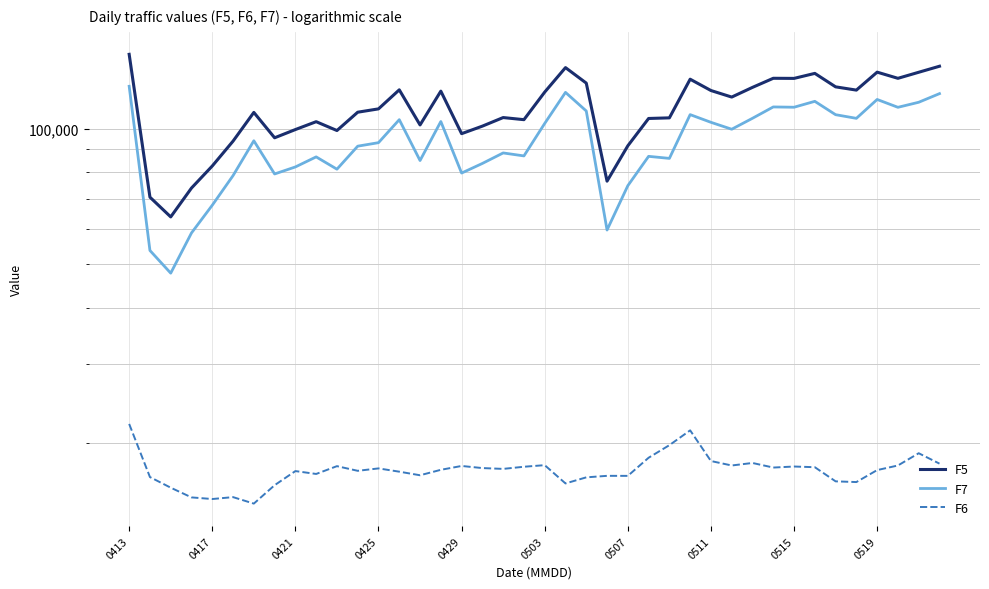

What is the spread (max minus min) of values at 0515?

111694